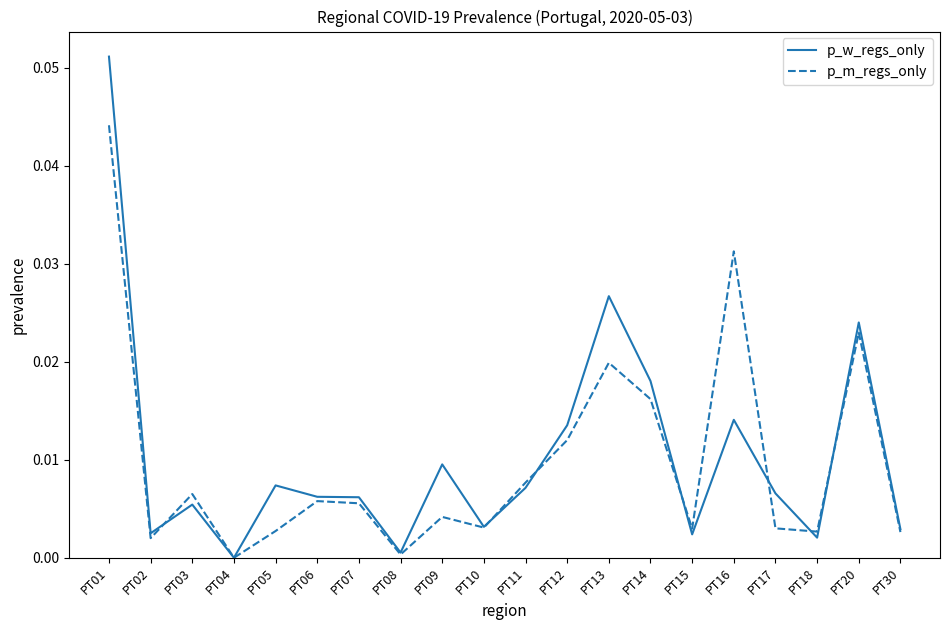

Which series has the widest spread of values?

p_w_regs_only